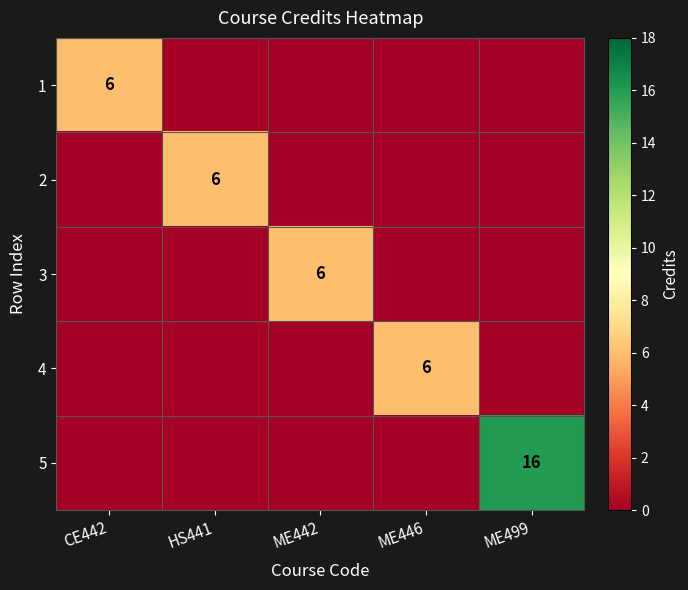

At which category is the sum across all series the highest?

ME499